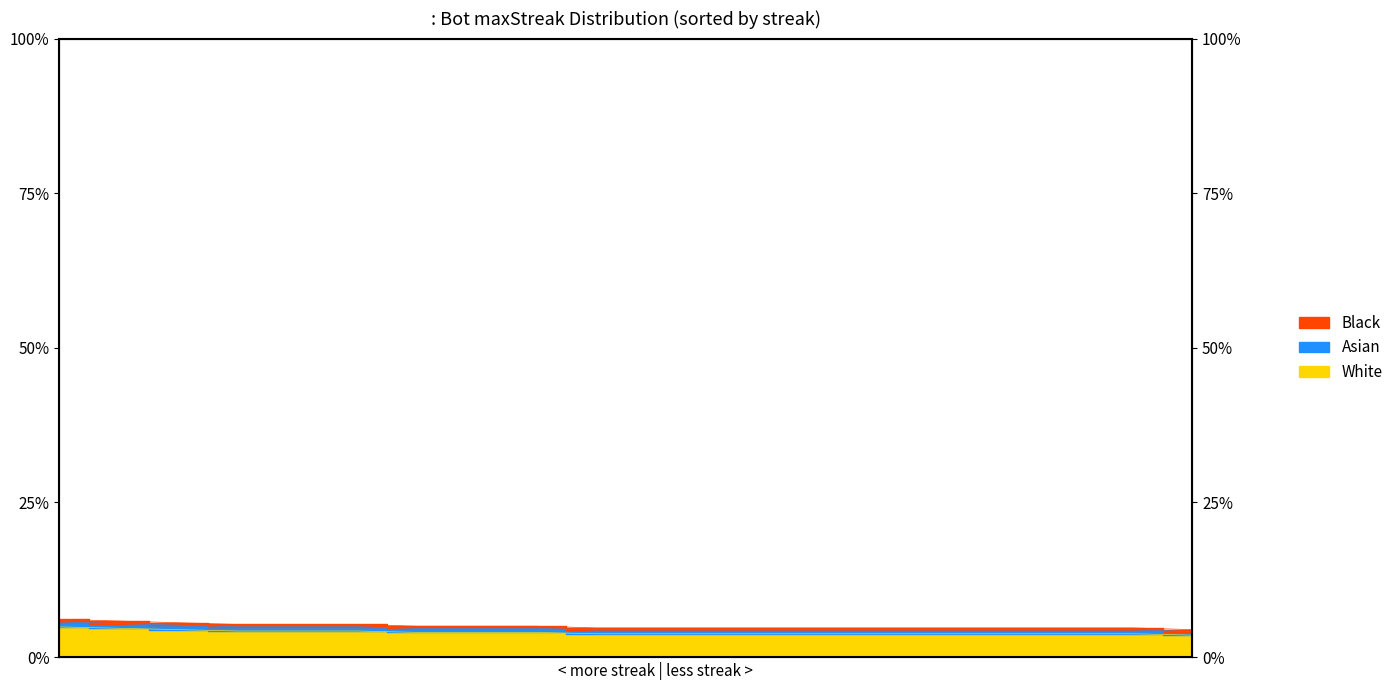

What is the ratio of the value at 138 to the value at 124?

1.2